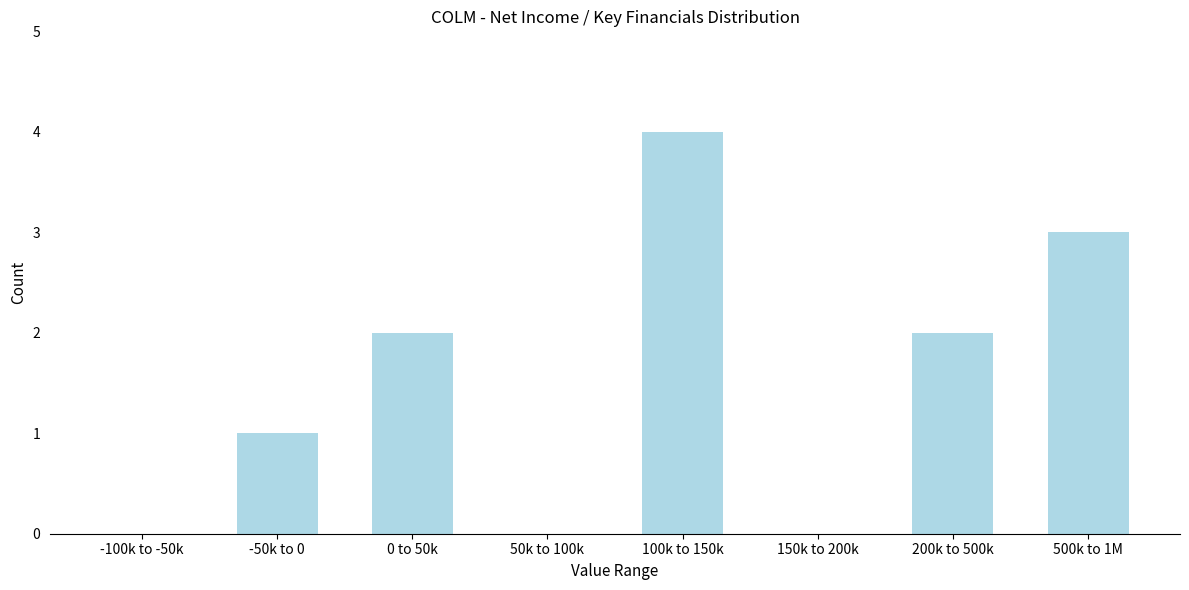

Reading left to right, what are all the values shown in this chart?

-100k to -50k=0	-50k to 0=1	0 to 50k=2	50k to 100k=0	100k to 150k=4	150k to 200k=0	200k to 500k=2	500k to 1M=3